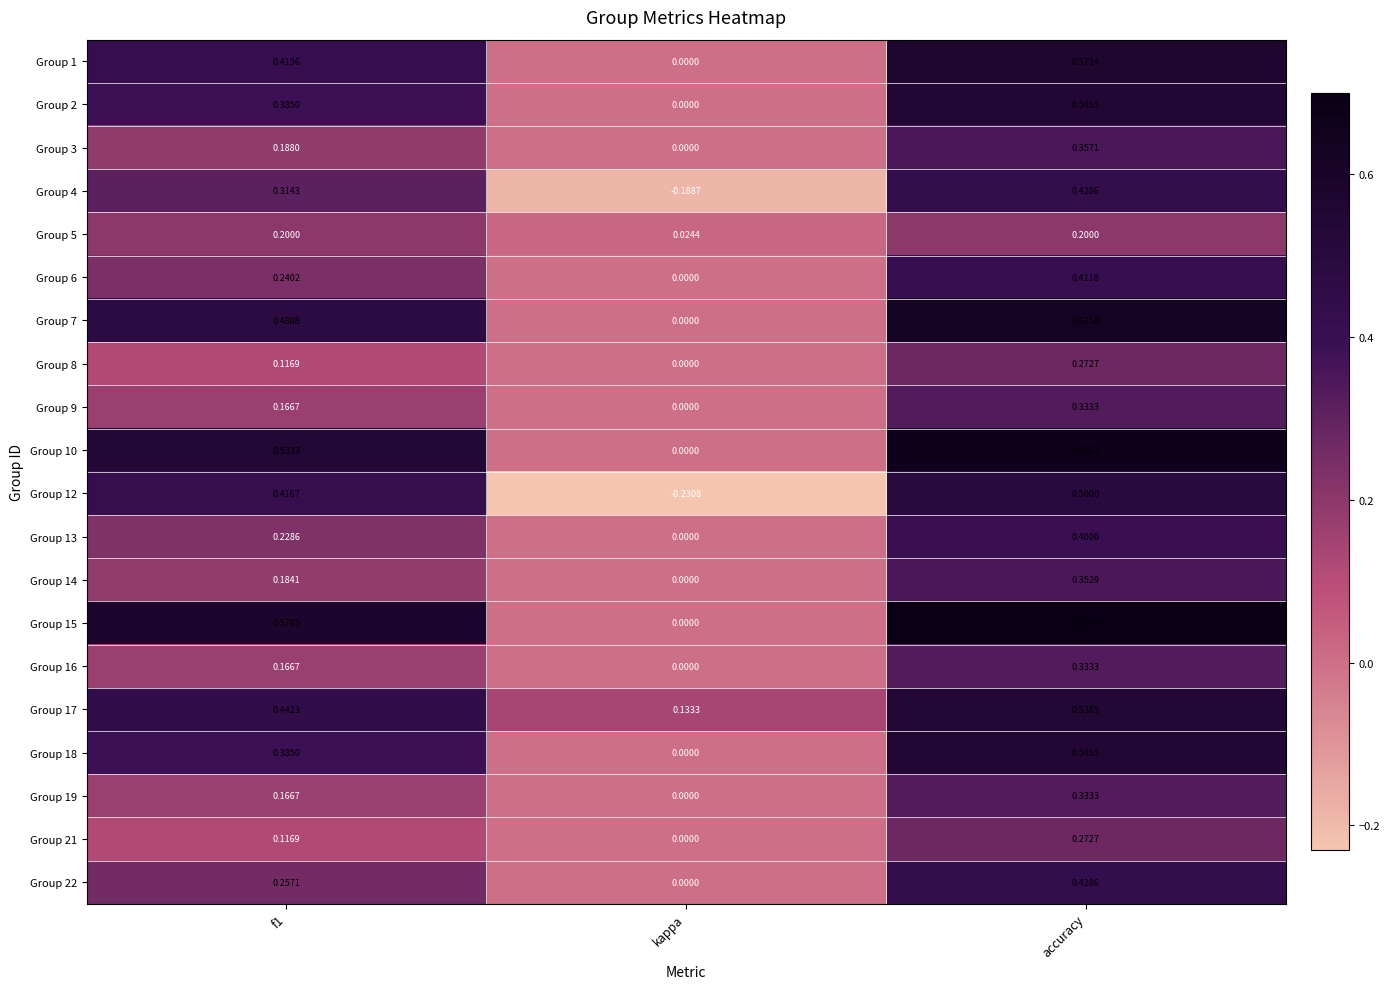

Which series has the largest range (max minus min)?

Group 12